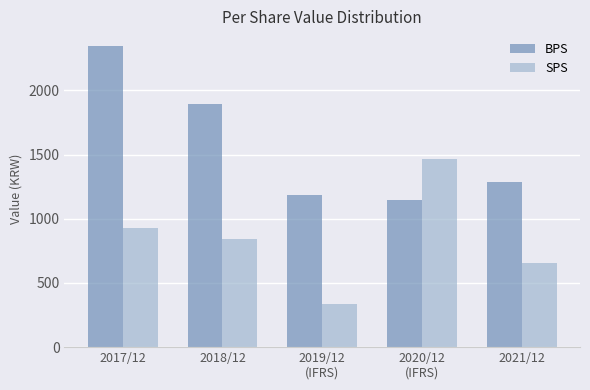

What are all the series names shown in the legend?

BPS, SPS